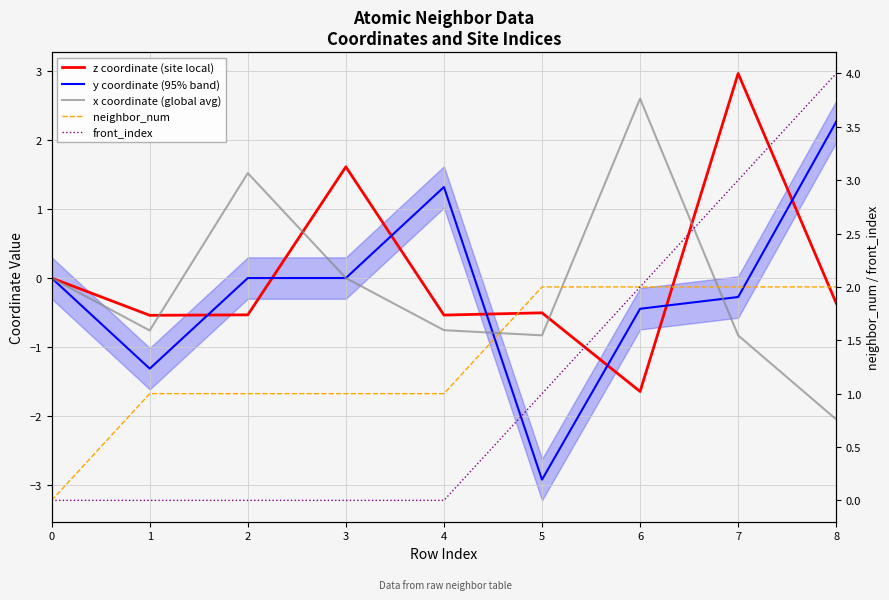

How many intersections are there between y coordinate (95% band) and neighbor_num?

3